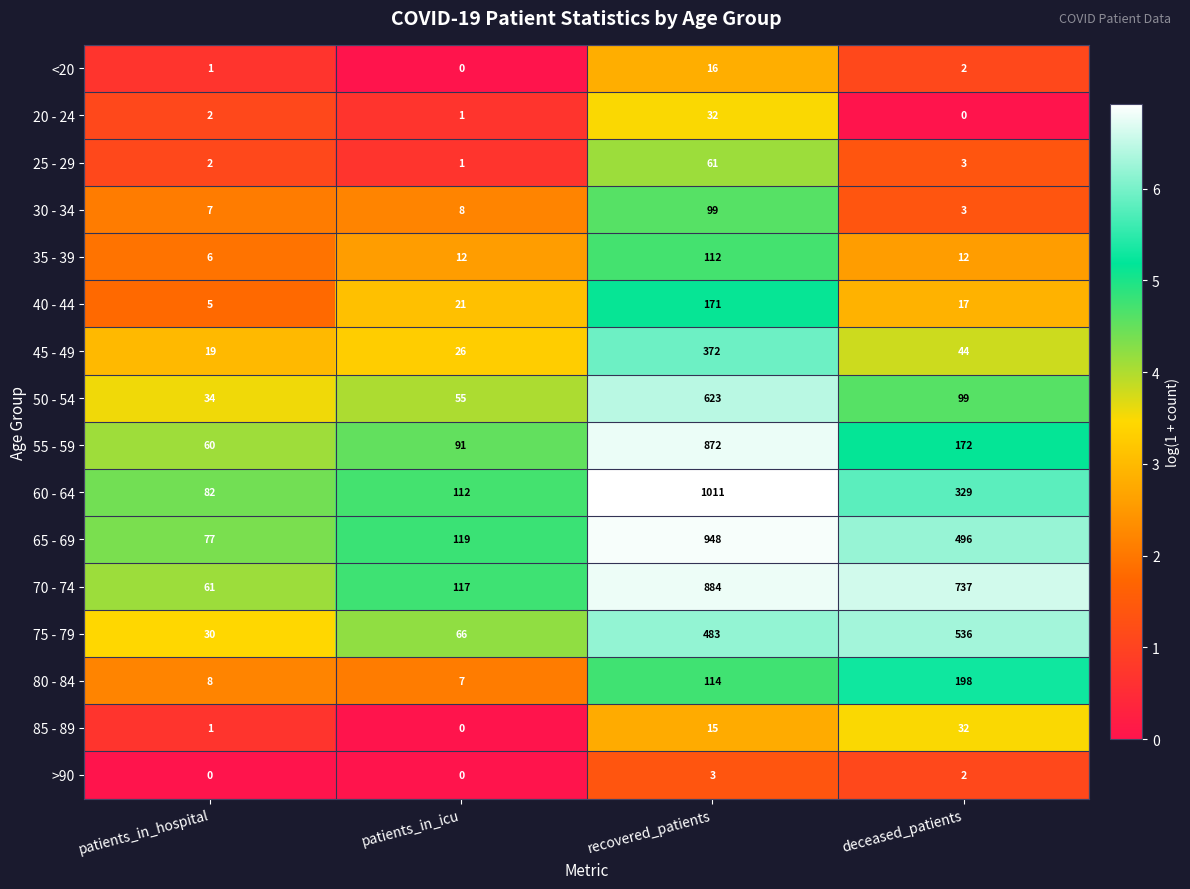

Where is 80 - 84 nearest to the value 102?

recovered_patients